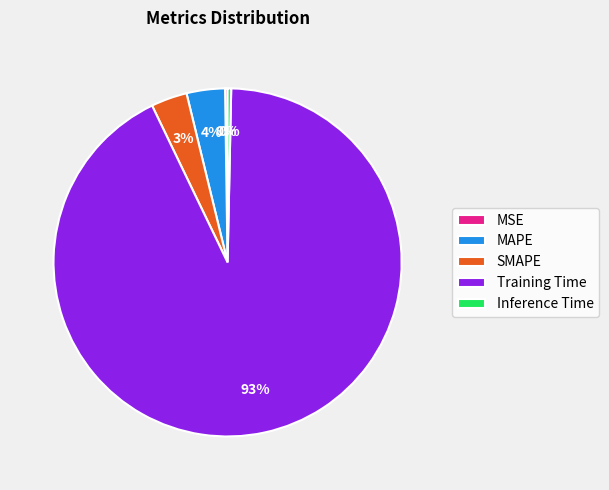

Which slice is the largest?

Training Time